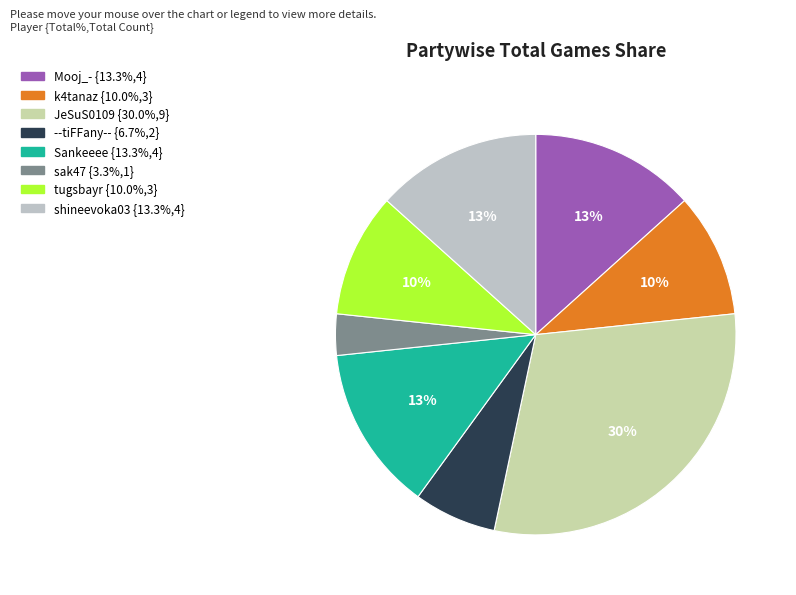

To the nearest percent, what is the combined percentage of k4tanaz and Sankeeee?

23%